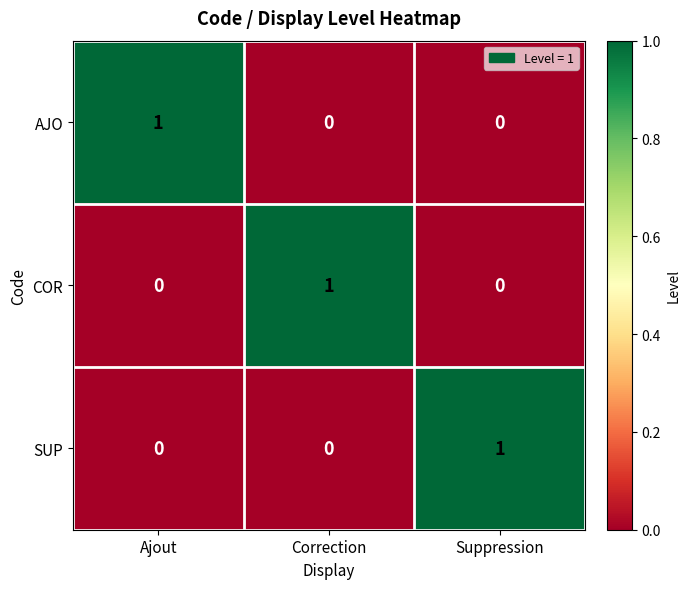

Which category has the highest value in the COR series?

Correction